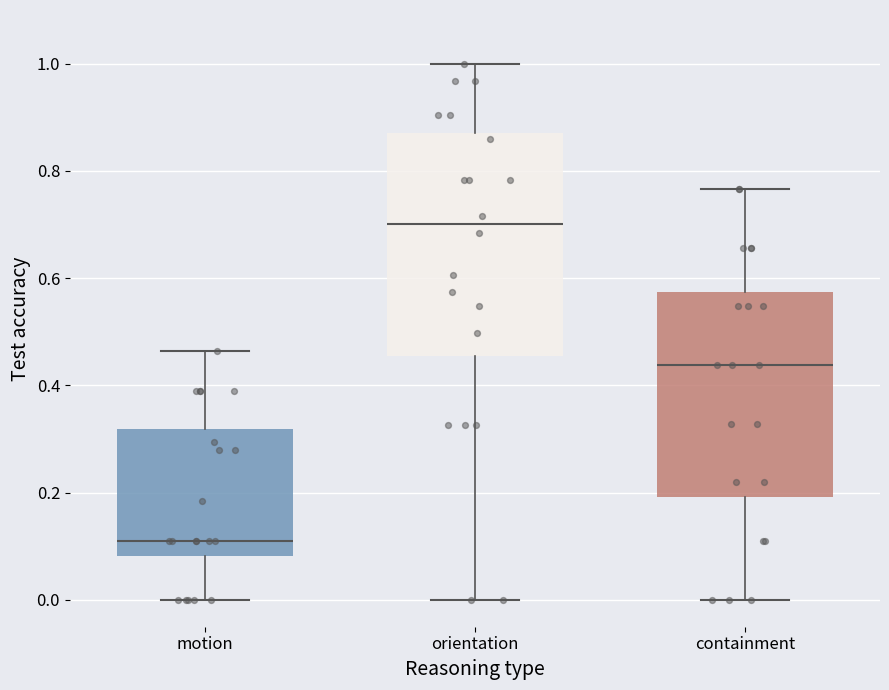

Where is the upper edge of the box for motion on the y-axis? The values are not printed on the chart, so give them approximately, as read against the axis.

0.32